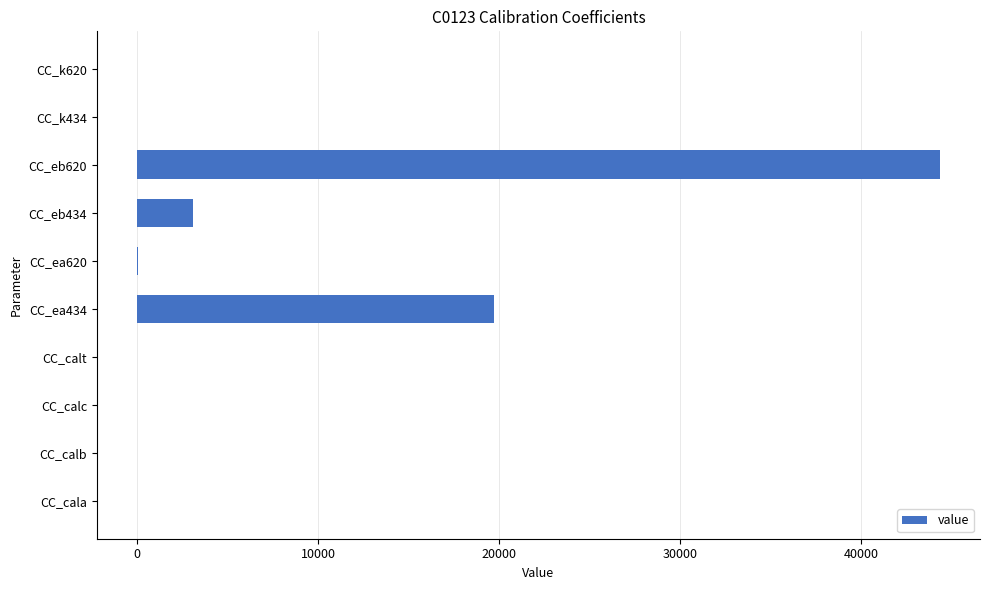

What is the sum of all values?

67155.7